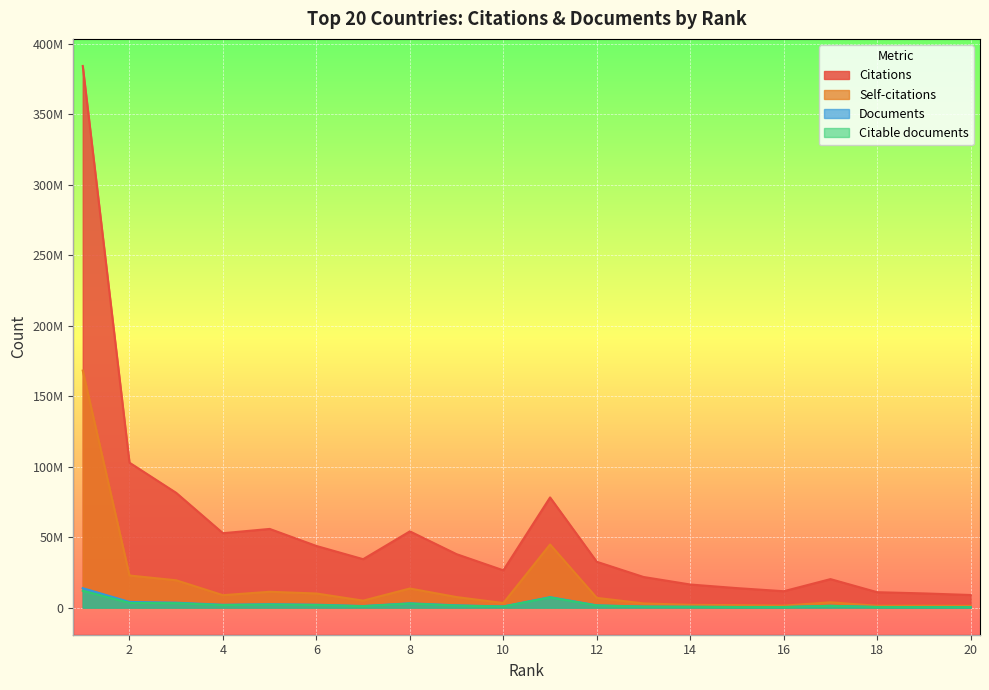

What is the sum of all Citations values?

1098766758